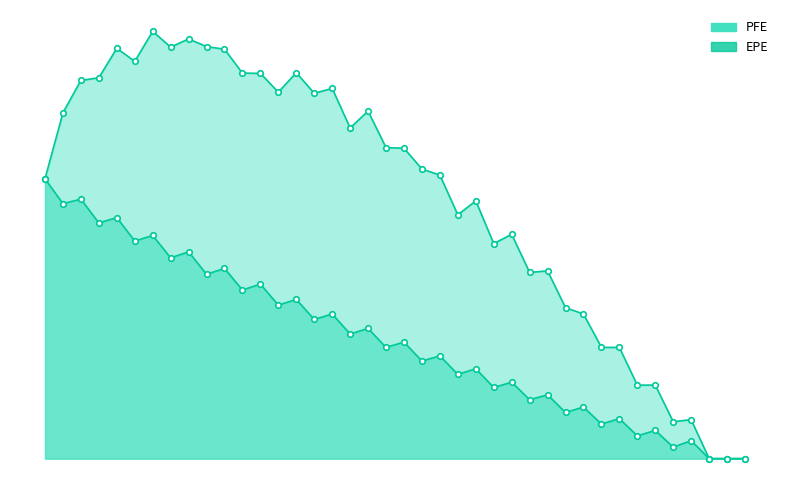

Read the EPE value at 2021-08-31.

170327.0